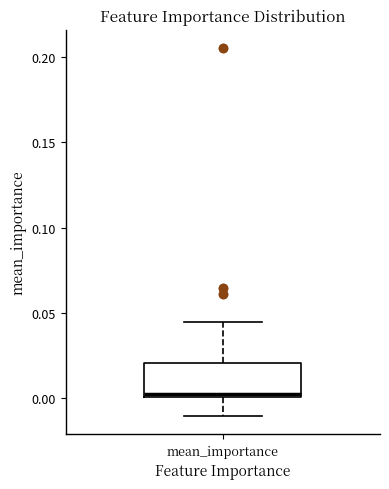

Read this box plot against the y-axis: the position of the median line, the range covered by the box, and the ends of both whiskers. The values are not printed on the chart, so give them approximately, as read against the axis.

median 0.000 (just above the box's lower edge), box 0.000 to 0.020, whiskers -0.010 to 0.045